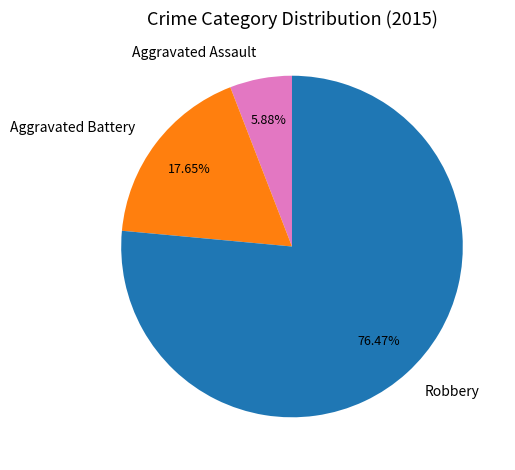

To the nearest percent, what percentage of the pie is Aggravated Battery?

18%